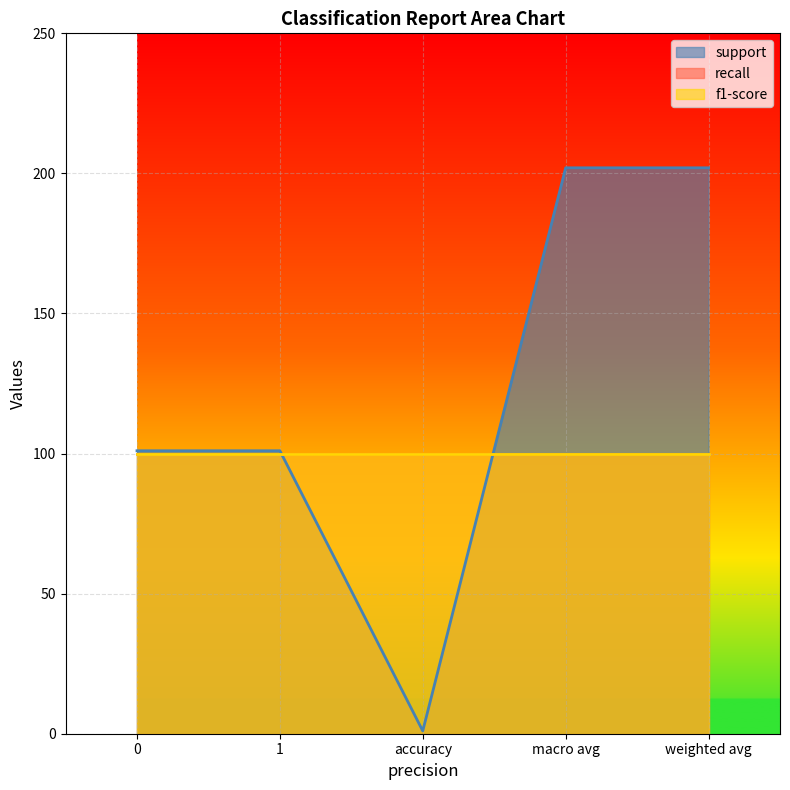

Does the chart display data point markers on the line(s)?

No